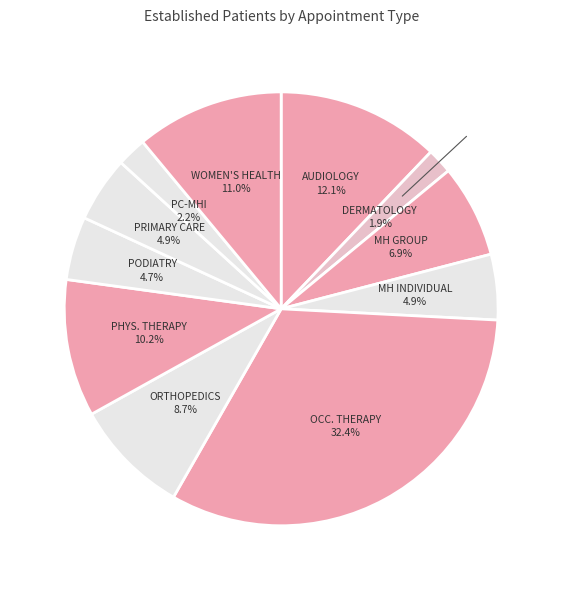

Which has a higher value, PHYS. THERAPY or AUDIOLOGY?

AUDIOLOGY